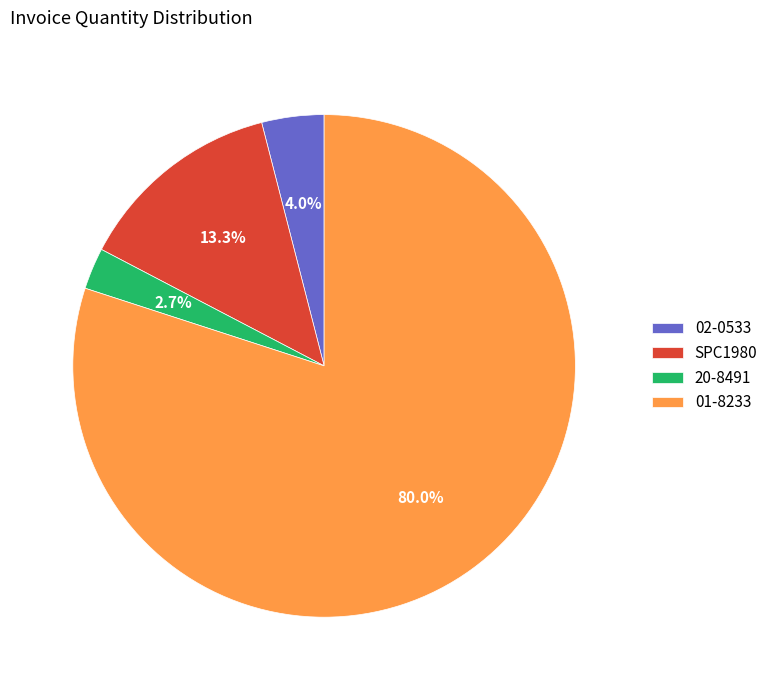

What is the ratio of the value at 20-8491 to the value at 02-0533?

0.7